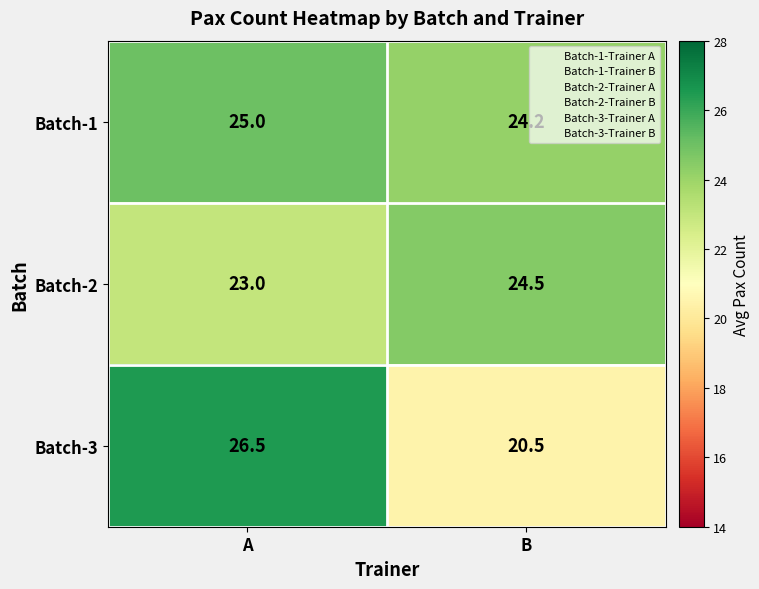

What is the lowest value of the Batch-1 series?

24.2